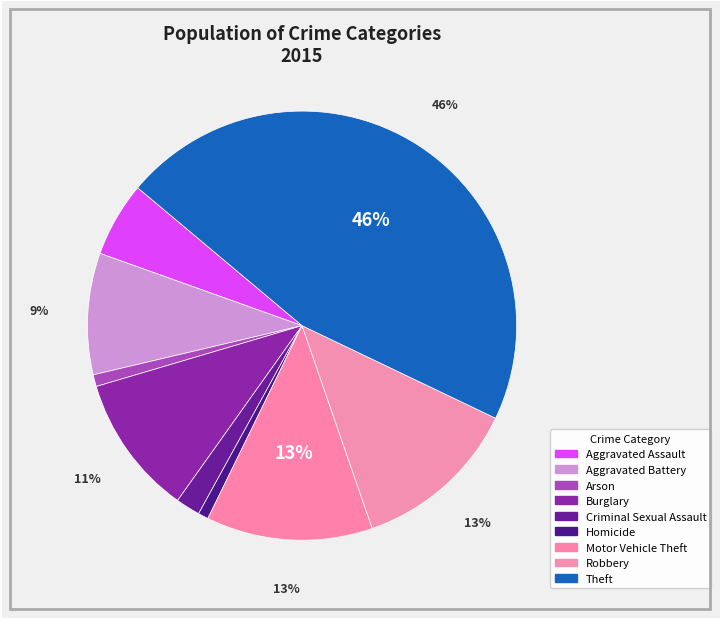

Which slice is the largest?

Theft